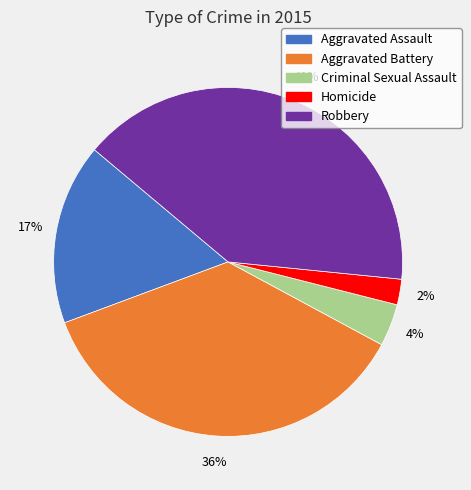

Is it true that Aggravated Assault is 17% of the pie?

True